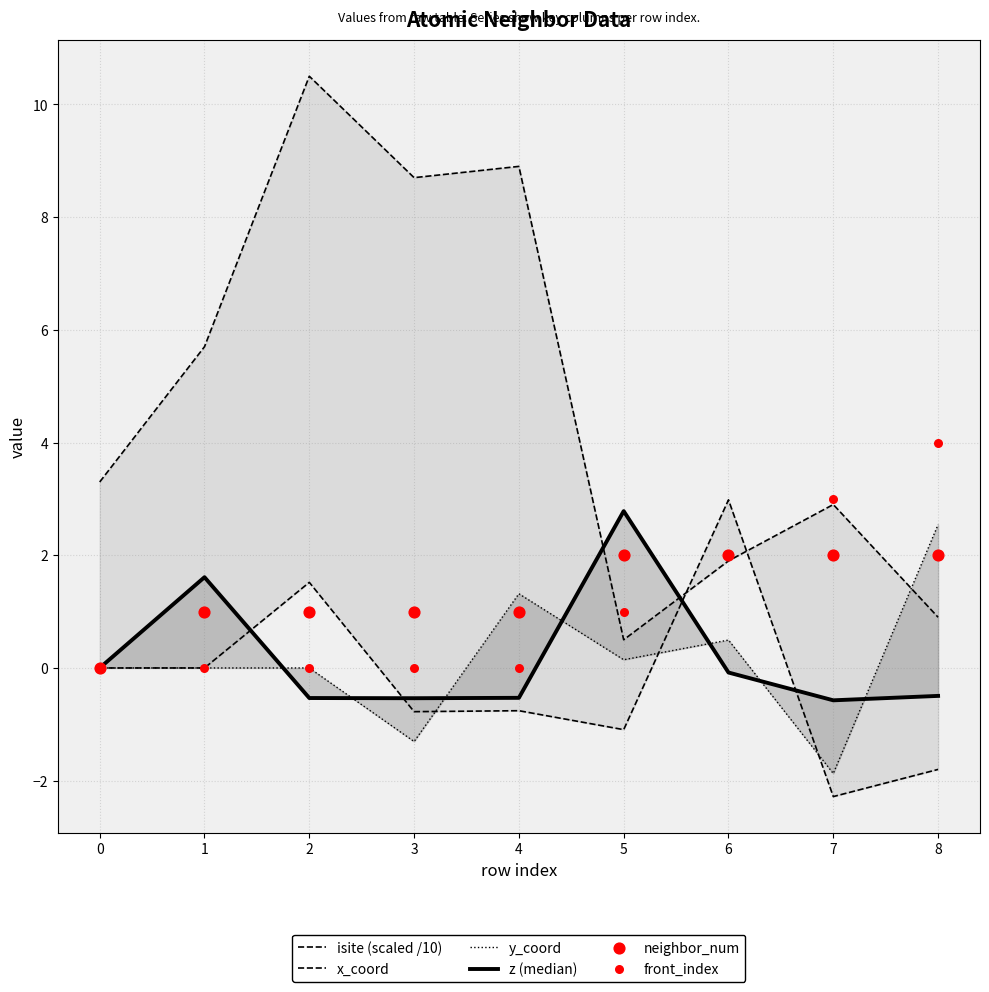

Which series reaches the minimum Y coordinate?

x_coord